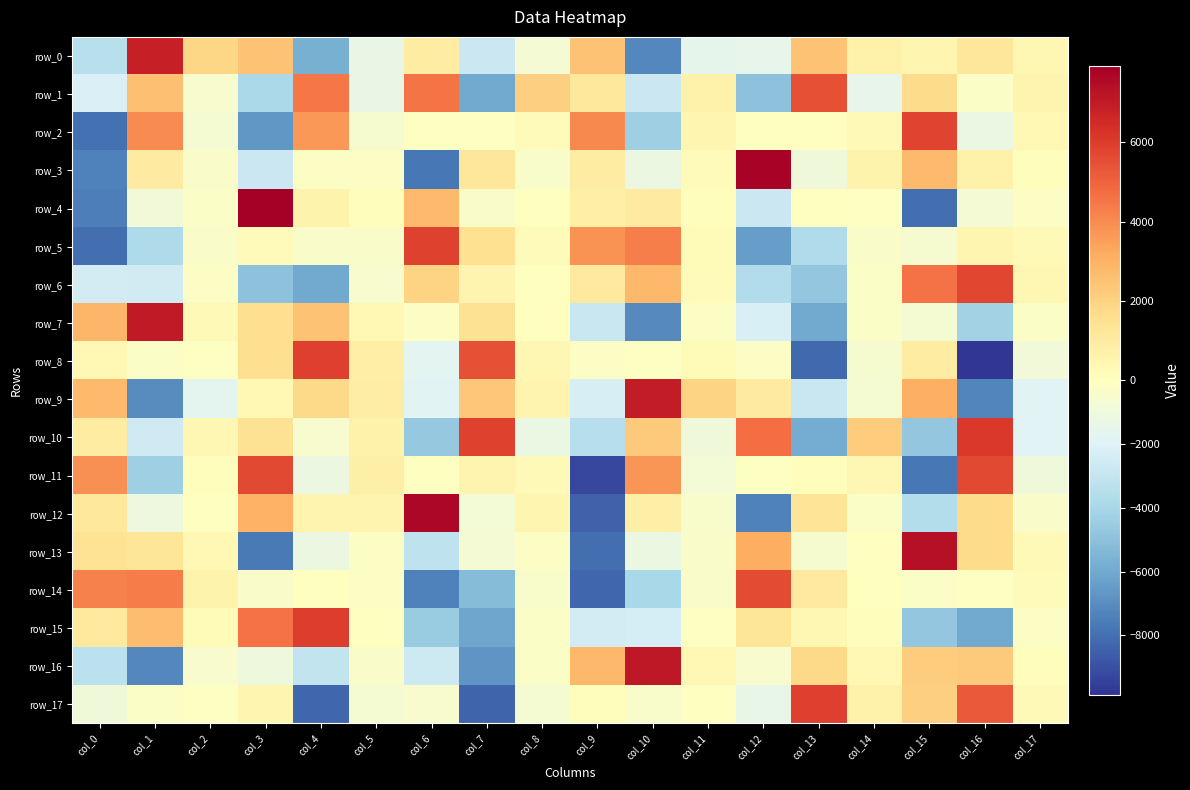

Which series has the largest total across all categories?

row_1